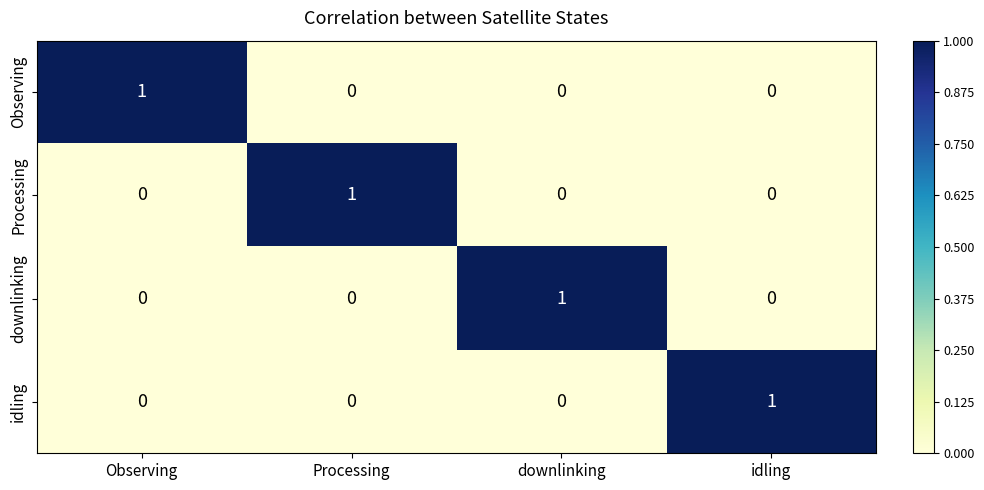

At how many categories does at least one series exceed 0?

4